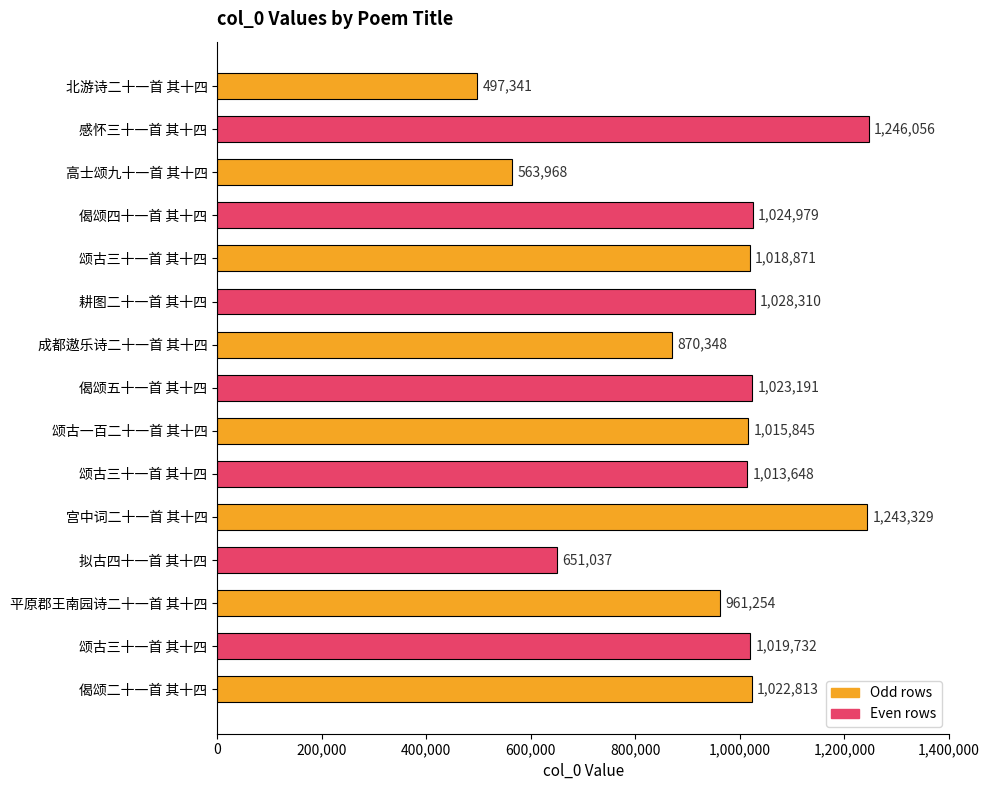

What is the difference between the maximum and minimum values?

748715